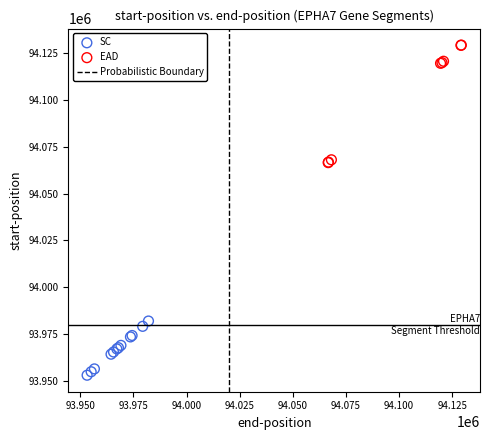

Which series has the widest spread of Y values?

EAD